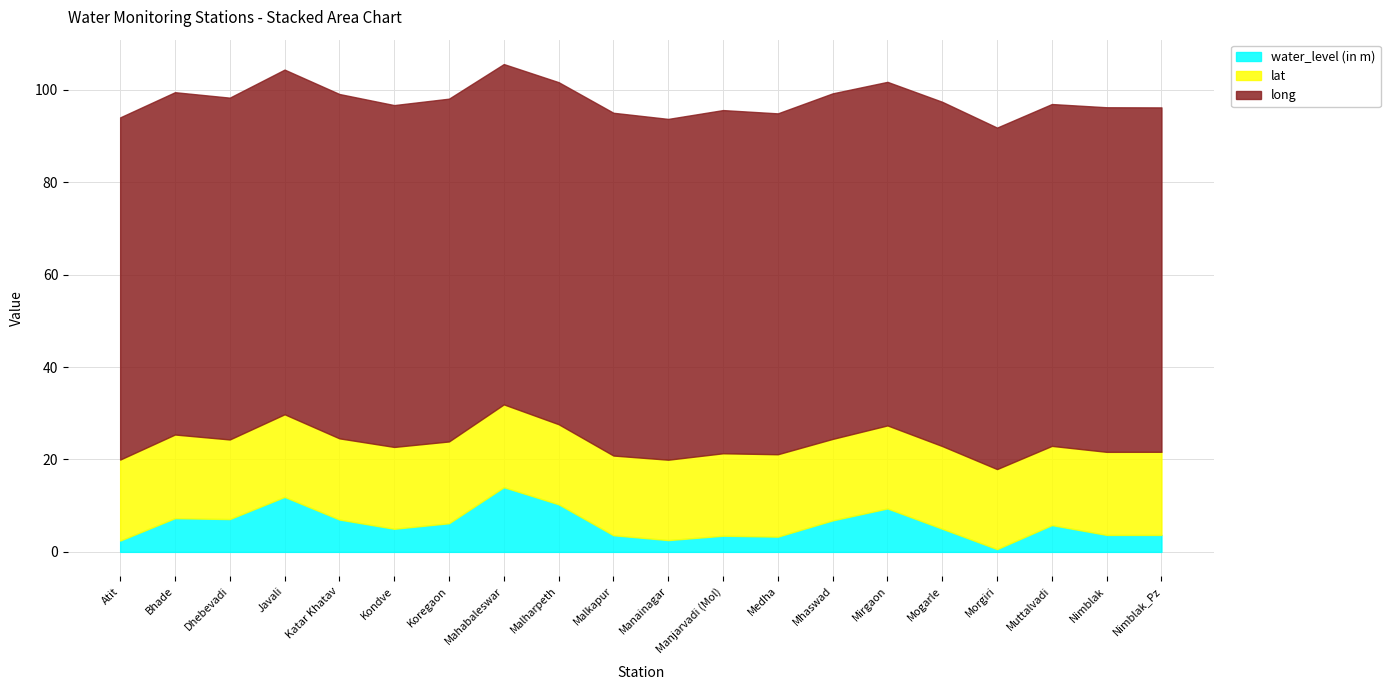

Reading left to right, list all the values displayed in this chart.

water_level (in m): 2.5	7.3	7.1	11.9	7.0	5.0	6.2	14.0	10.3	3.6	2.5	3.5	3.3	6.8	9.4	5.0	0.6	5.8	3.7	3.7
lat: 17.5	18.1	17.2	17.9	17.6	17.7	17.7	17.9	17.3	17.2	17.4	17.8	17.8	17.6	18.0	17.9	17.3	17.1	18.0	18.0
long: 74.0	74.1	74.0	74.6	74.5	74.0	74.2	73.7	74.0	74.2	73.8	74.3	73.8	74.8	74.3	74.5	73.9	74.0	74.6	74.5